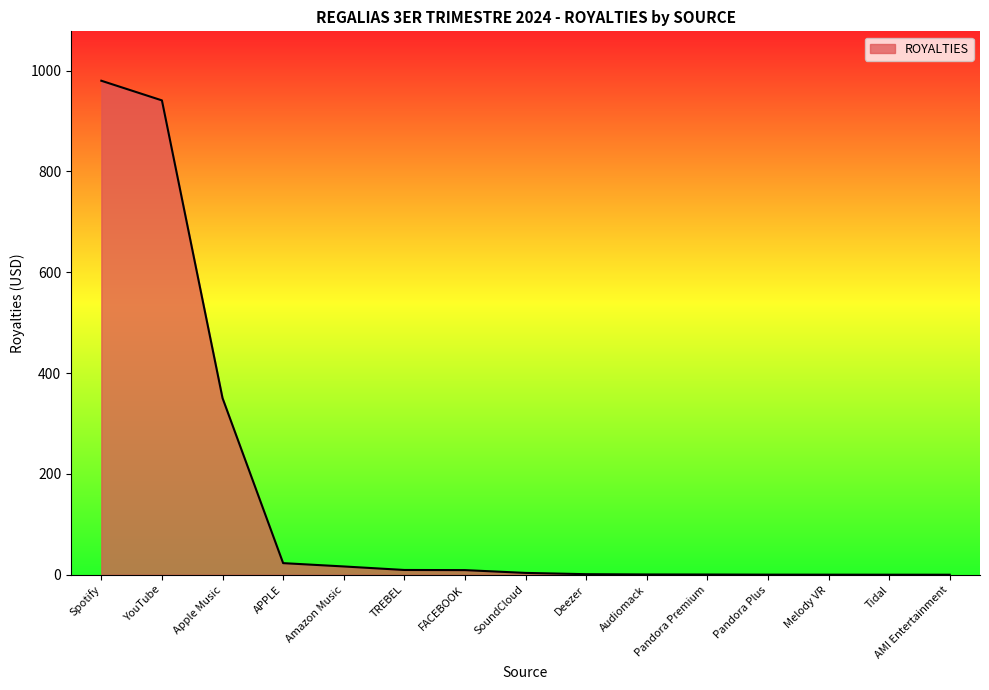

What is the greatest value displayed?

979.7